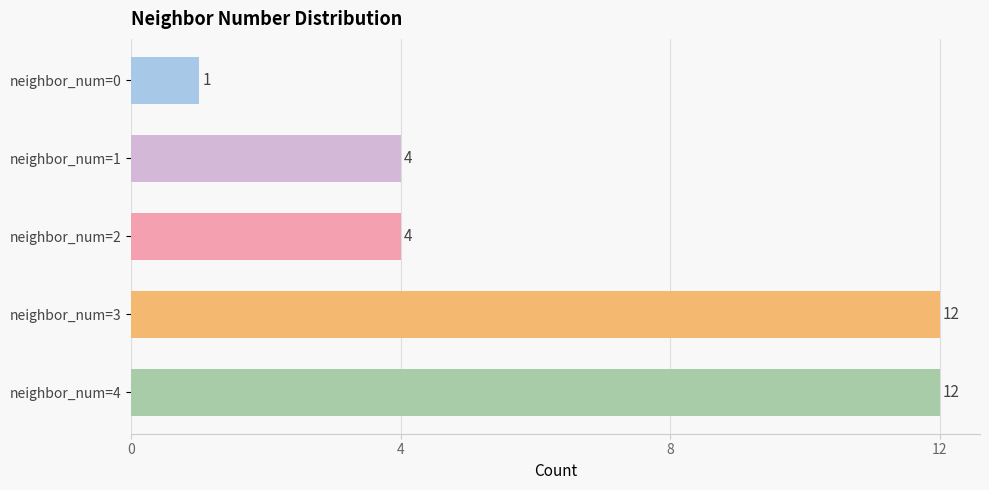

Reading top to bottom, extract all data points from this chart.

neighbor_num=0=1	neighbor_num=1=4	neighbor_num=2=4	neighbor_num=3=12	neighbor_num=4=12